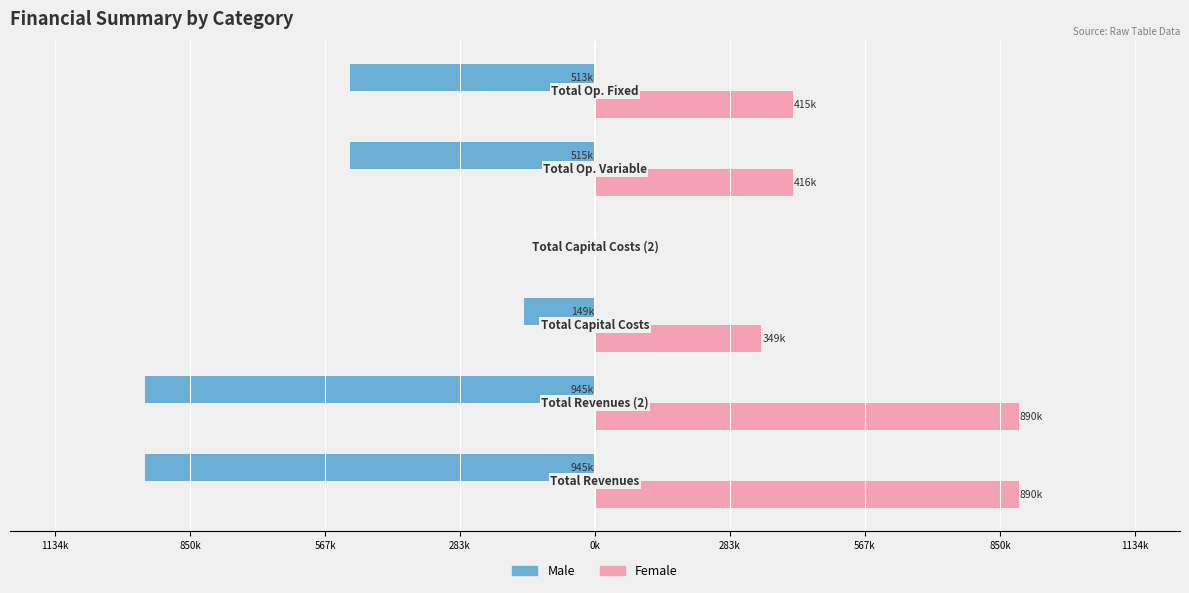

What are all the series names shown in the legend?

Male, Female